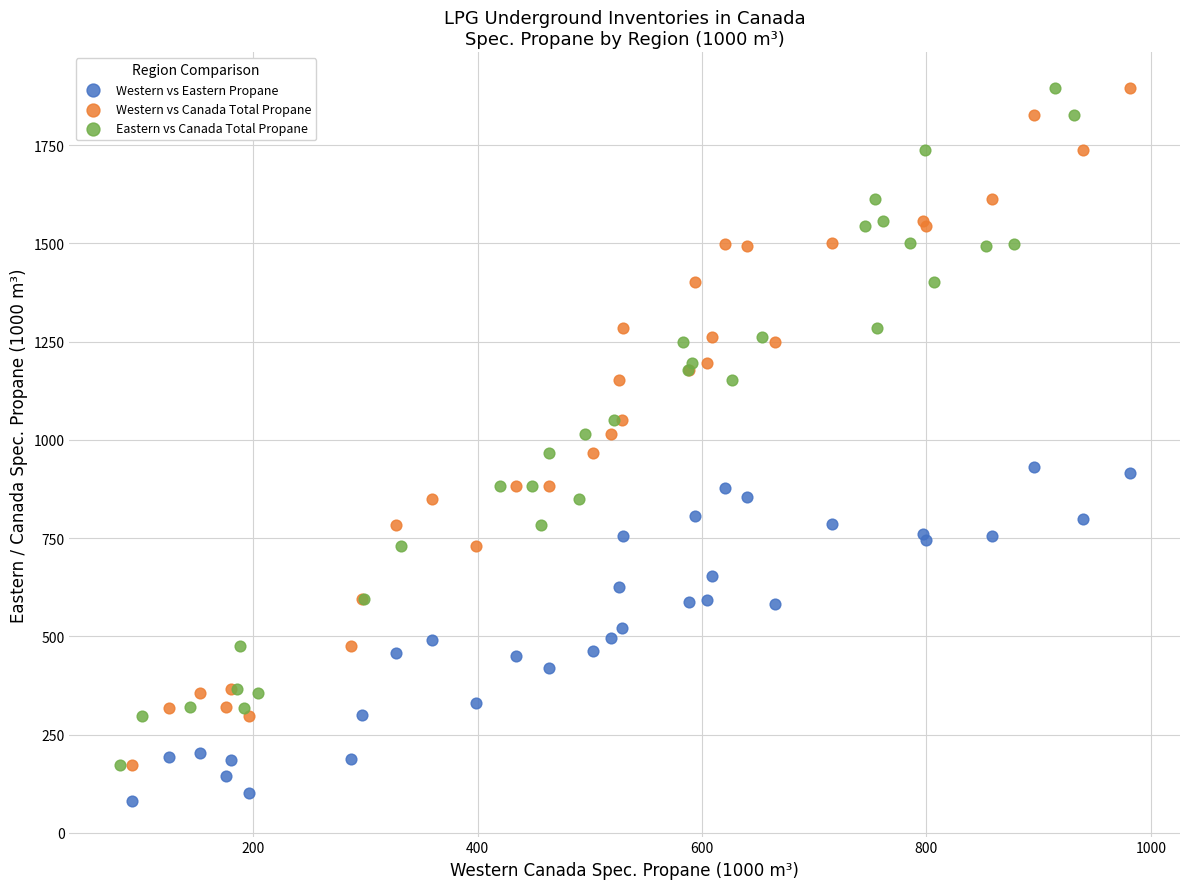

Which series reaches the minimum Y coordinate?

Western vs Eastern Propane